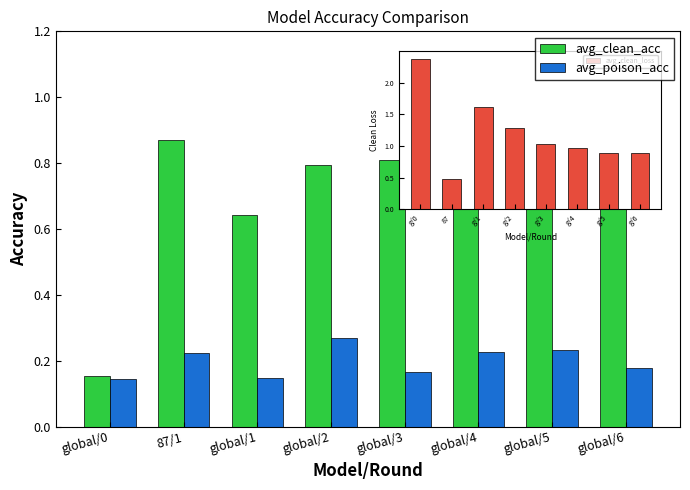

What are all the series names shown in the legend?

avg_clean_acc, avg_poison_acc